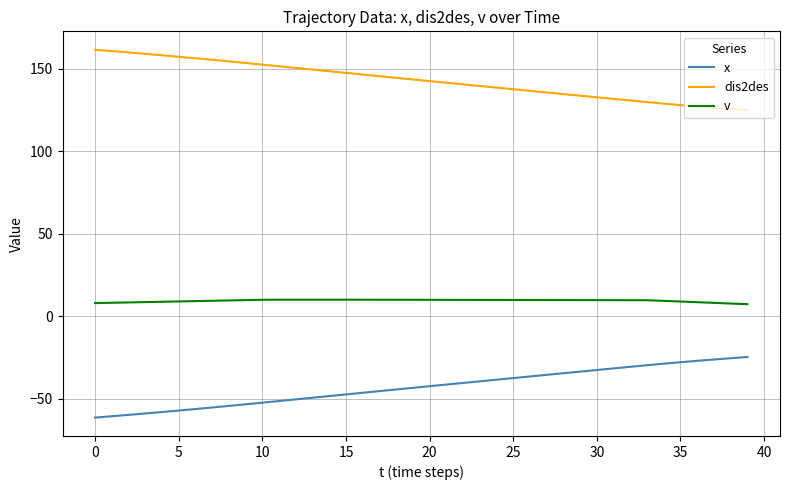

Which series has the largest total across all categories?

dis2des